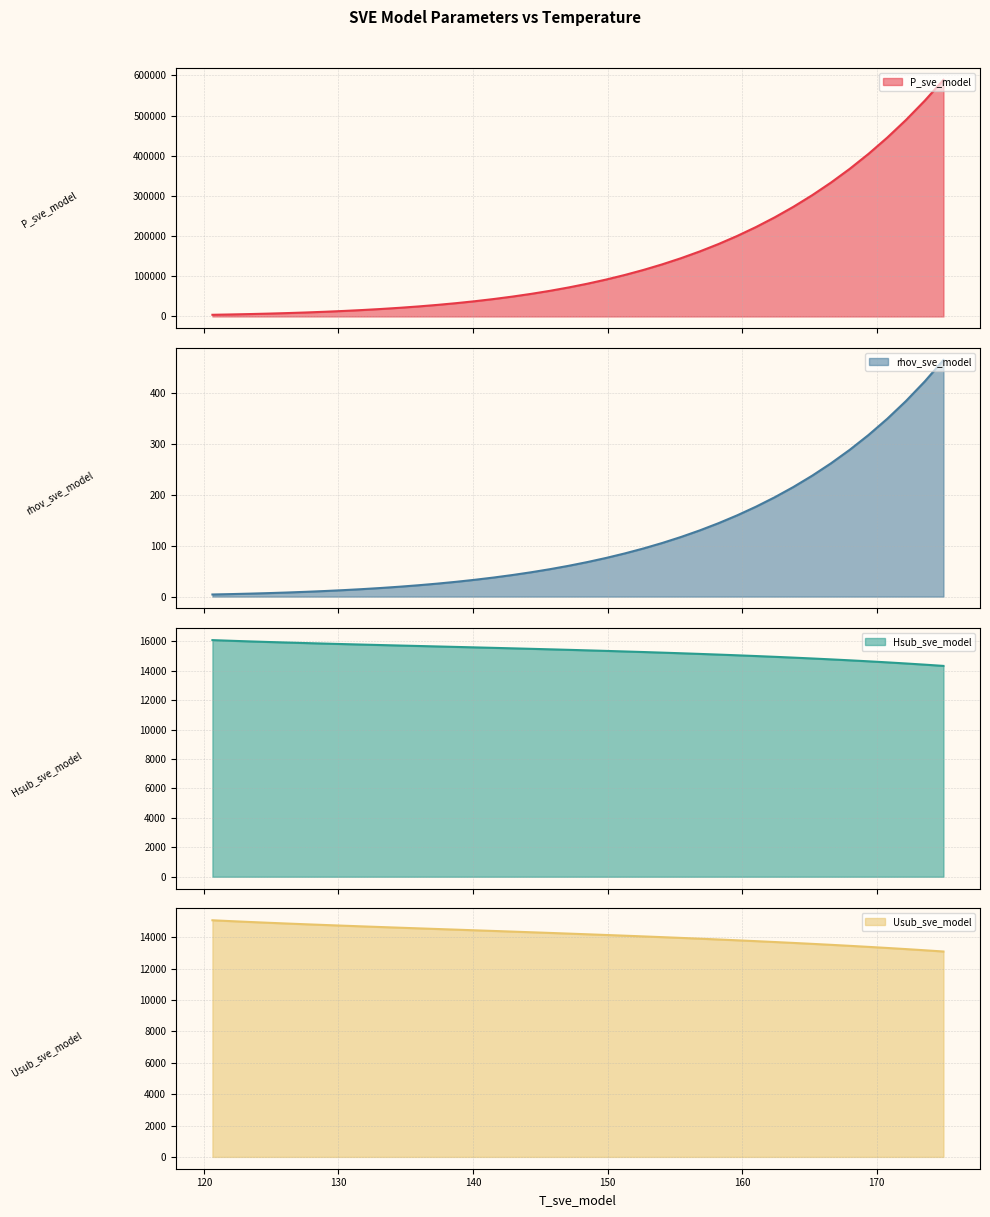

What is the difference between the second highest and minimum values in the P_sve_model series?

532692.6